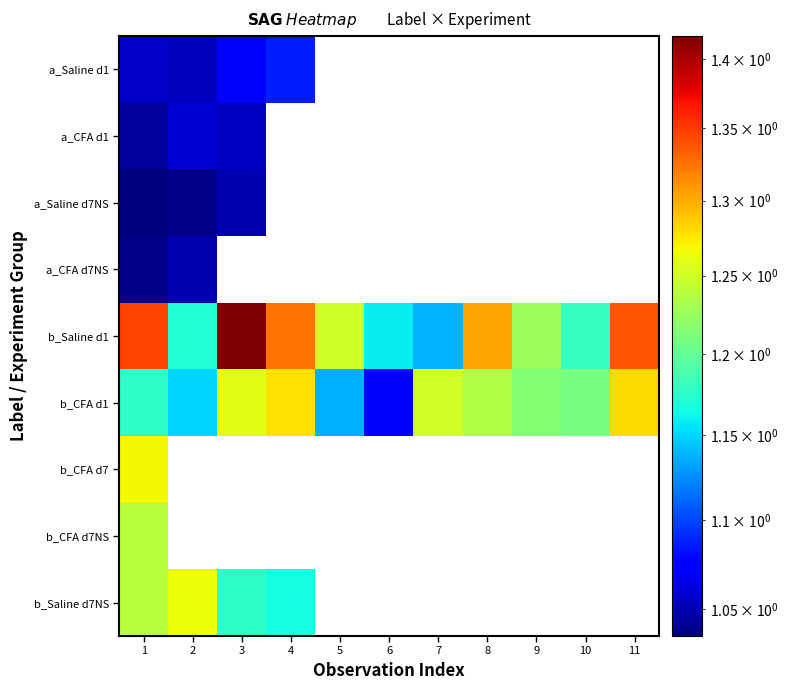

Rank the categories by a_Saline d7NS value from highest to lowest.

3, 4, 5, 6, 7, 8, 9, 10, 11, 2, 1